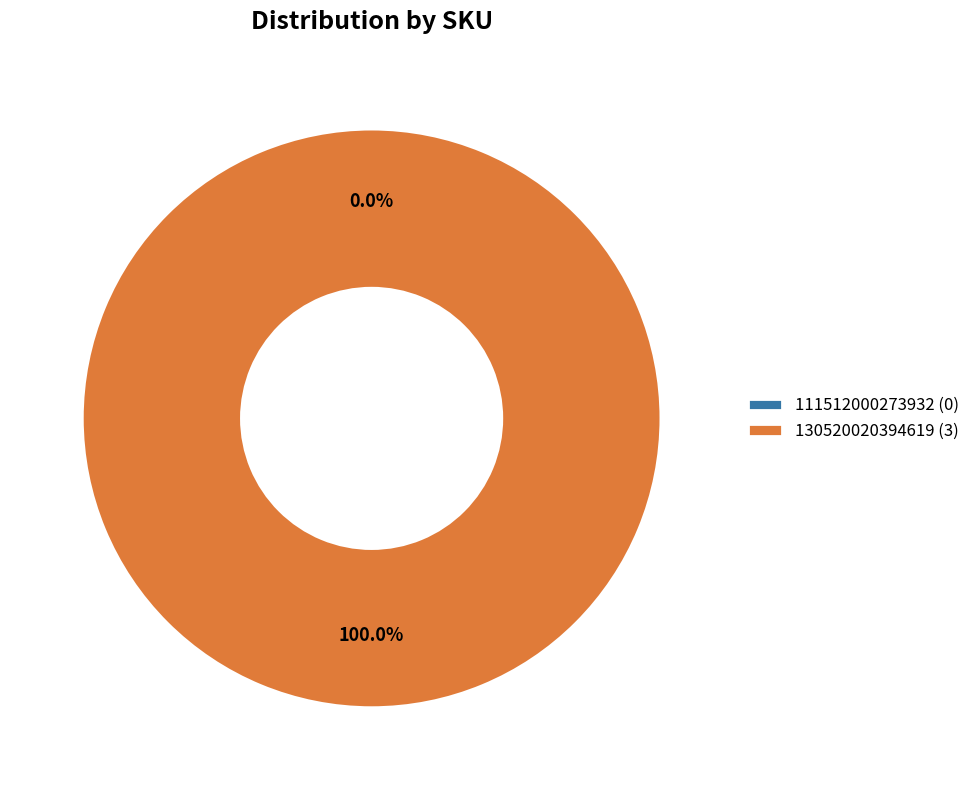

To the nearest percent, what is the average slice percentage?

50%